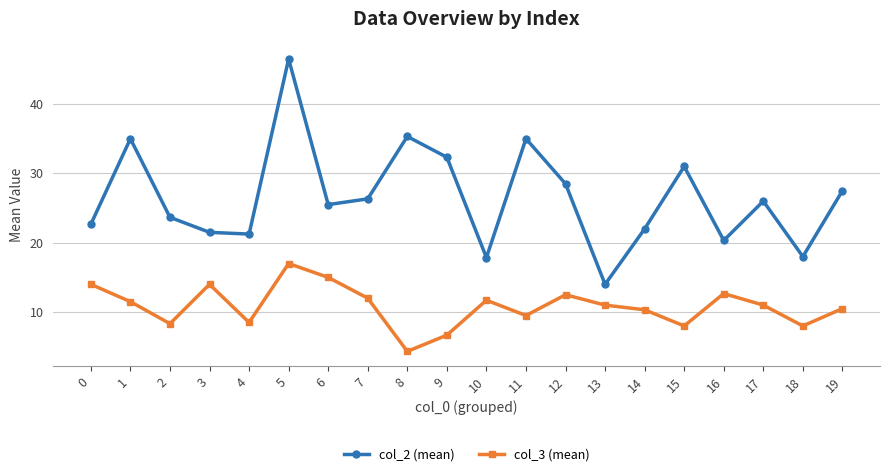

What is the difference between the second highest and minimum values in the col_3 (mean) series?

10.7